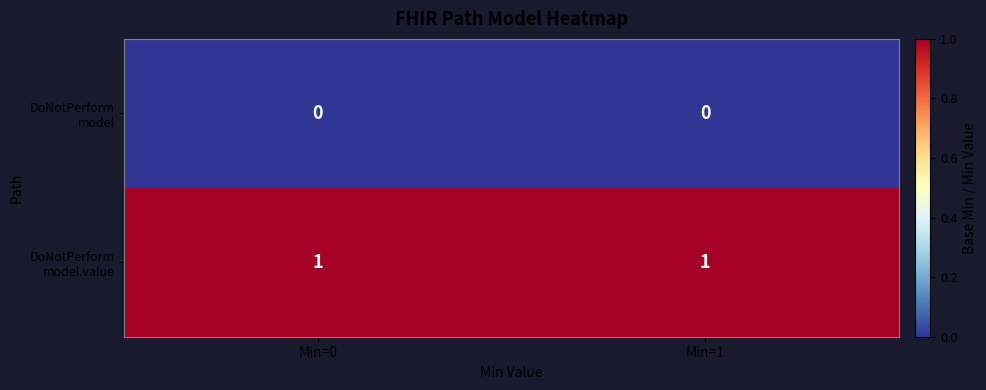

Between Min=0 and Min=1, which is larger?

Min=0